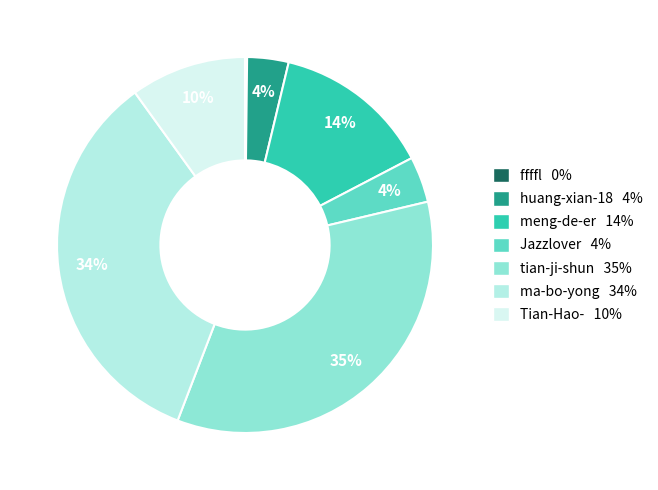

Is there any slice that represents more than half of the pie?

No